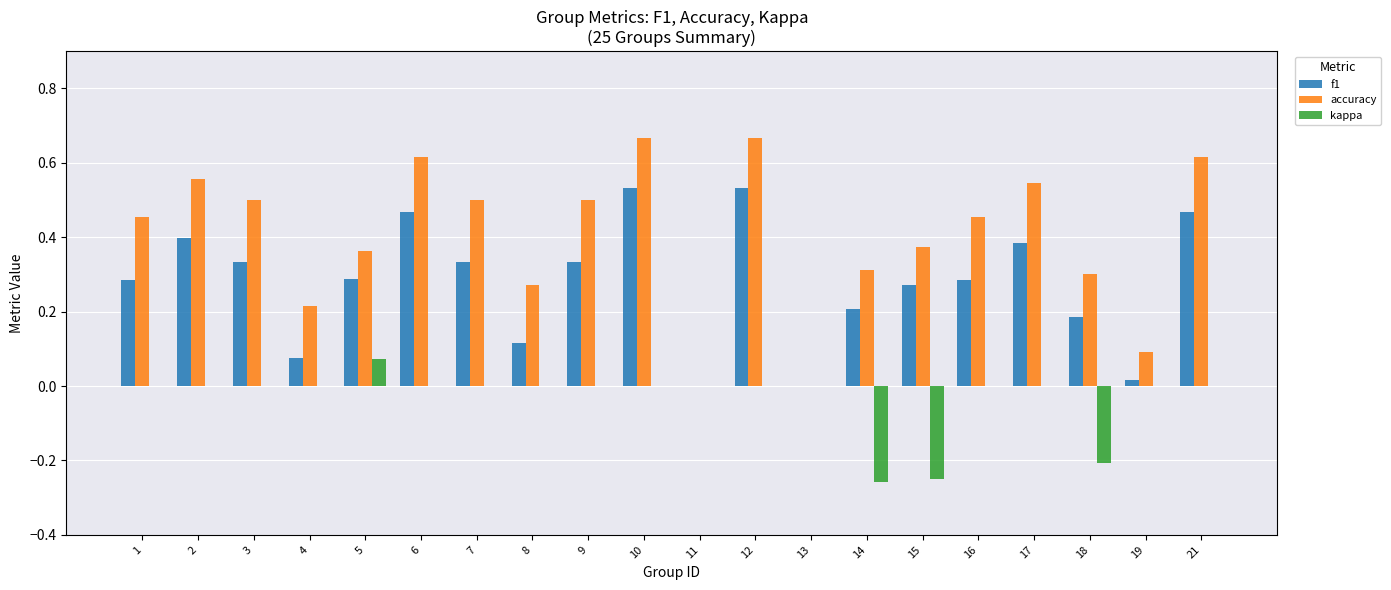

Which series has the largest total across all categories?

accuracy